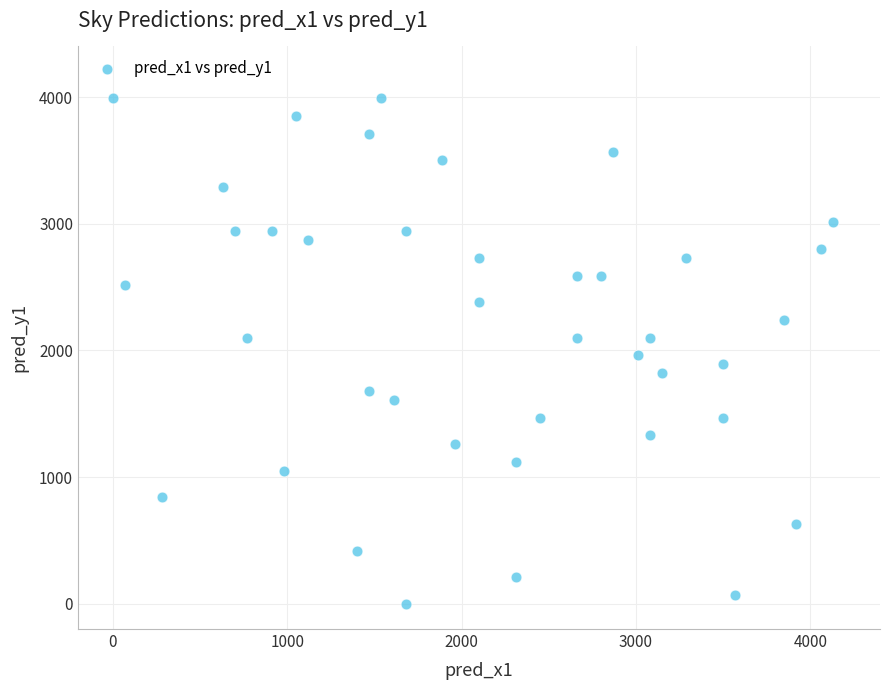

What is the range of Y values (max minus min)?

3990